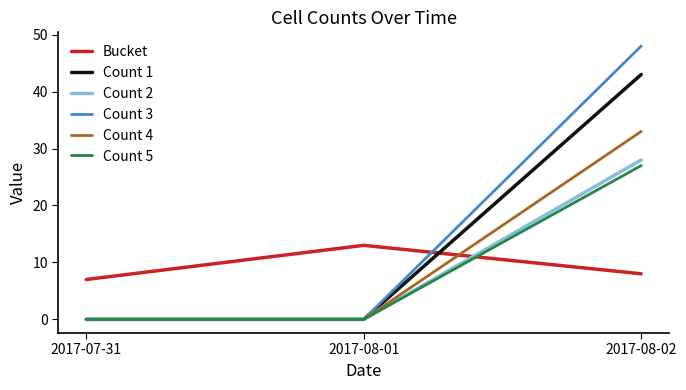

How many lines are shown in the chart?

6